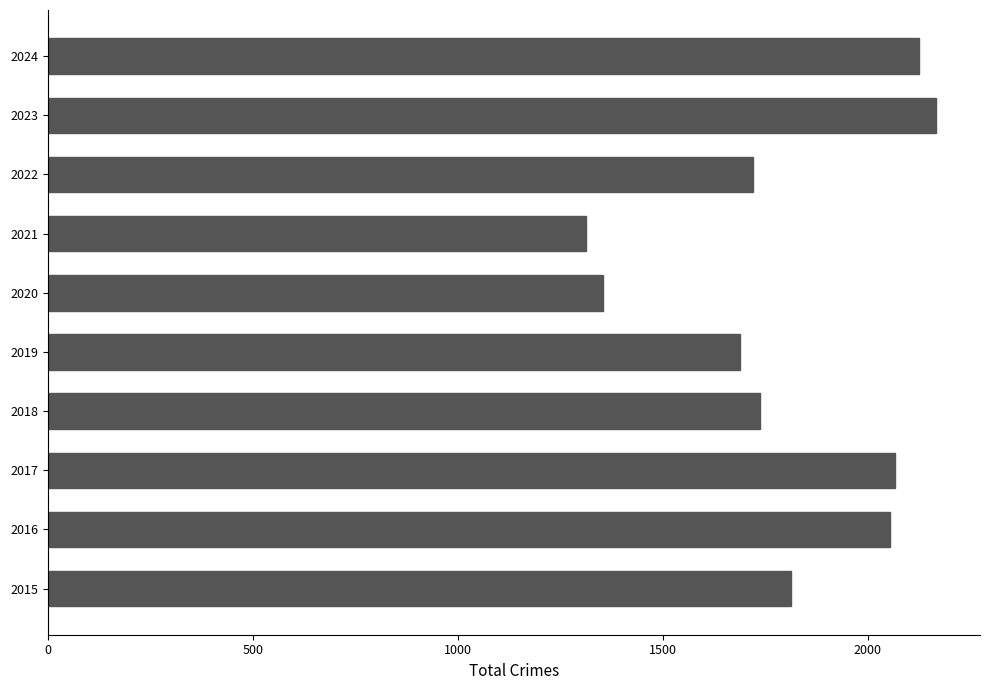

What is the difference between the second highest and second lowest values?

770